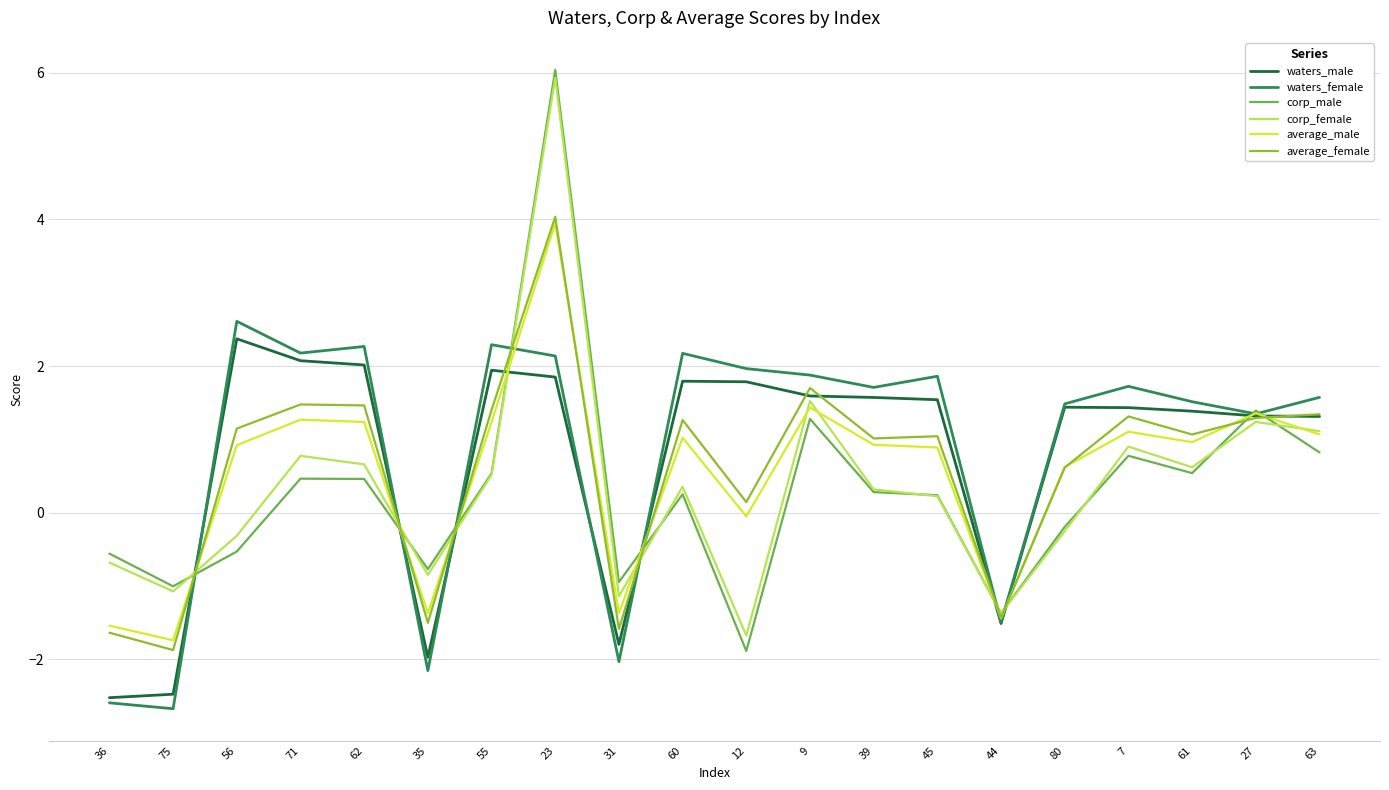

What is the spread (max minus min) of values at 62?

1.8